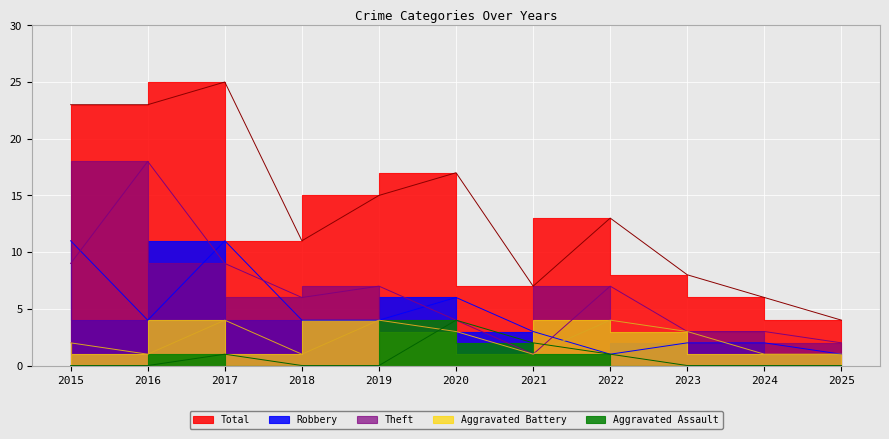

Which has a higher value, 2015 or 2024?

2015